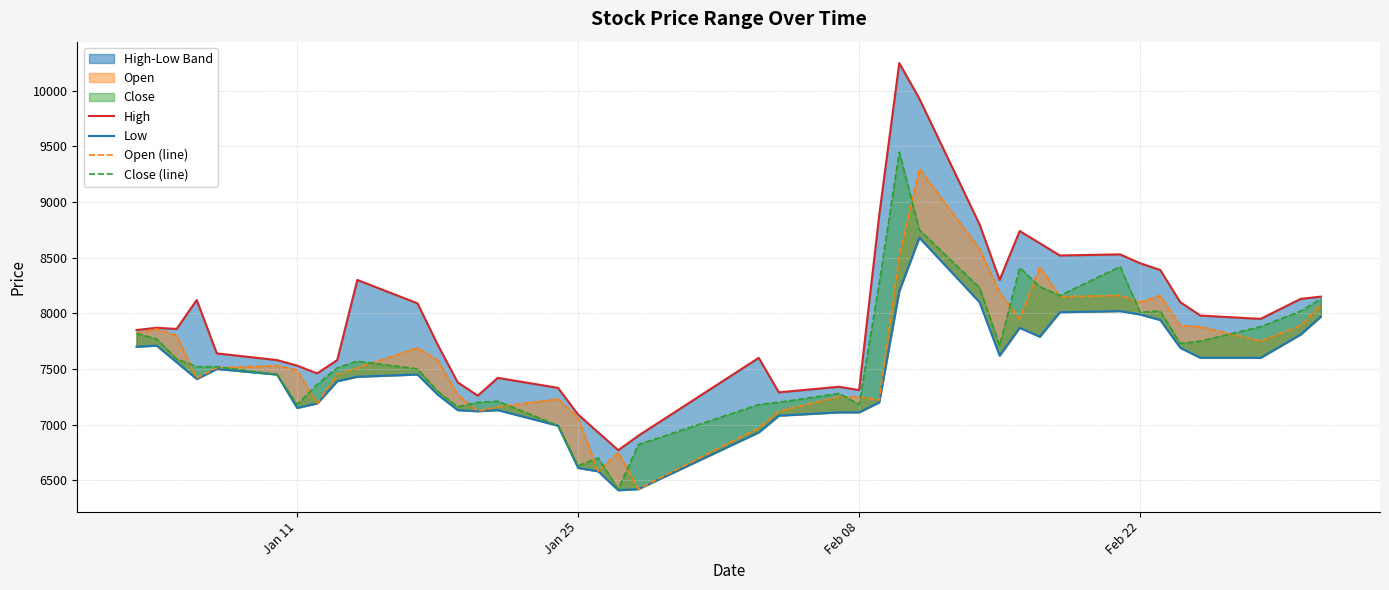

List the series in order of their peak value, lowest first.

Low, Open (line), Close (line), High